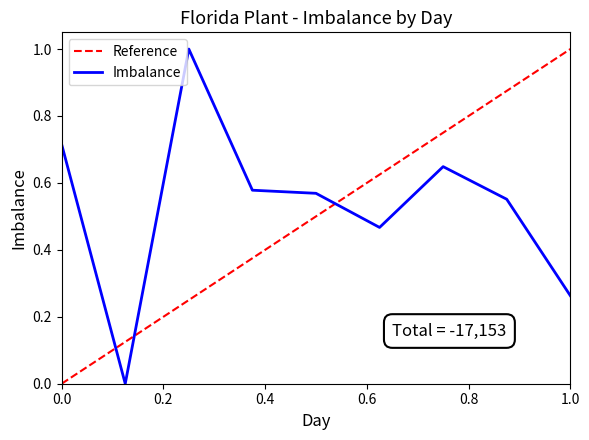

What value does the data have at 5?

0.6